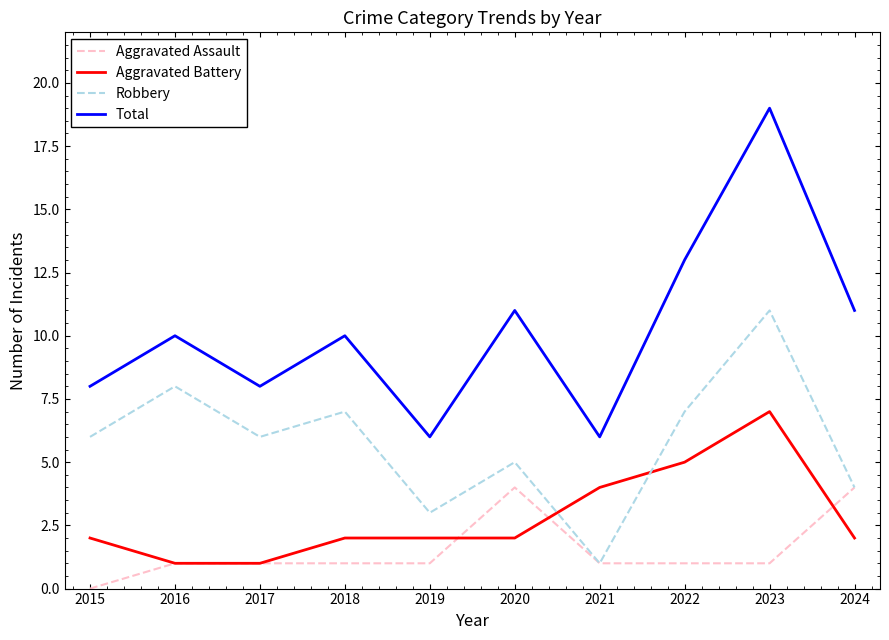

Which series has the largest range (max minus min)?

Total